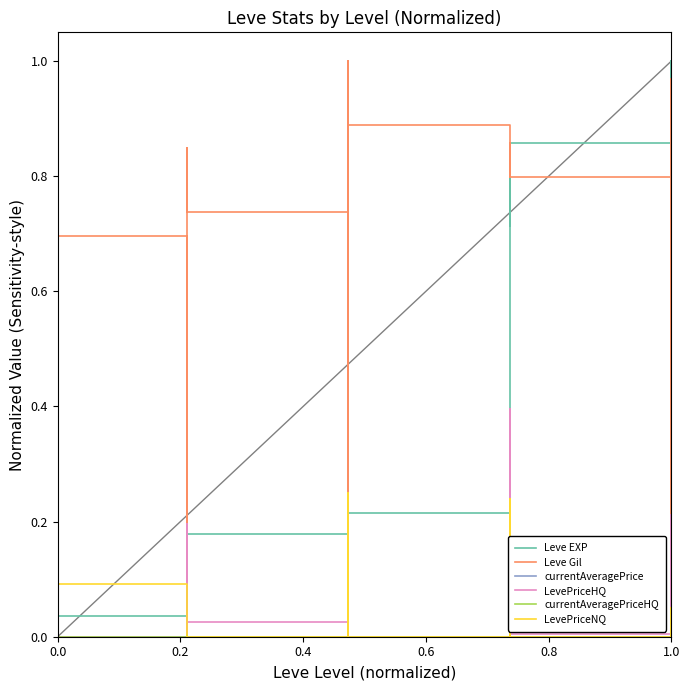

What is the difference between the highest and lowest values at 0.0?

0.7